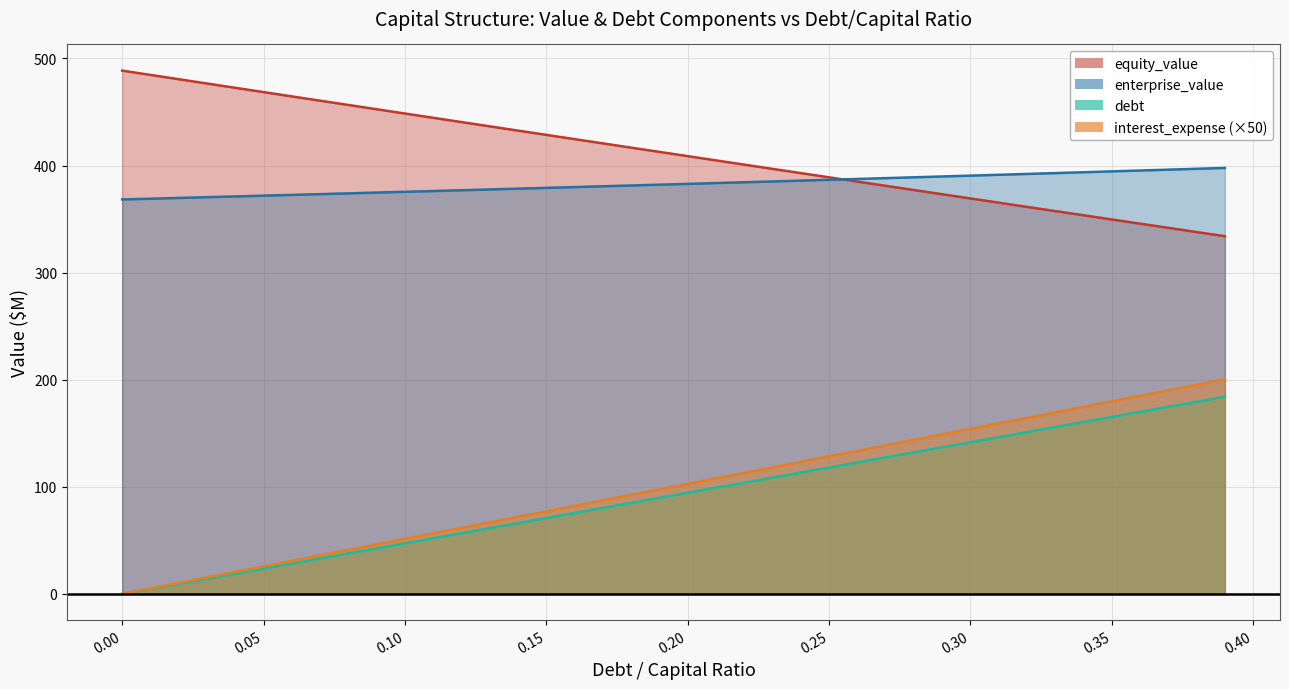

What is the difference between the maximum and minimum values in the enterprise_value series?

29.4